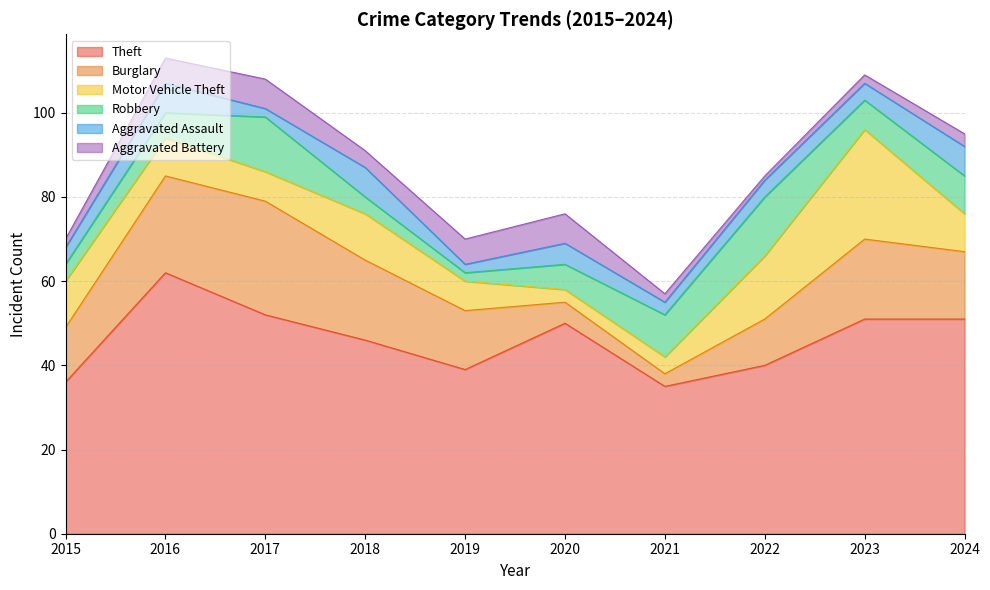

What is the spread (max minus min) of values at 2017?

50